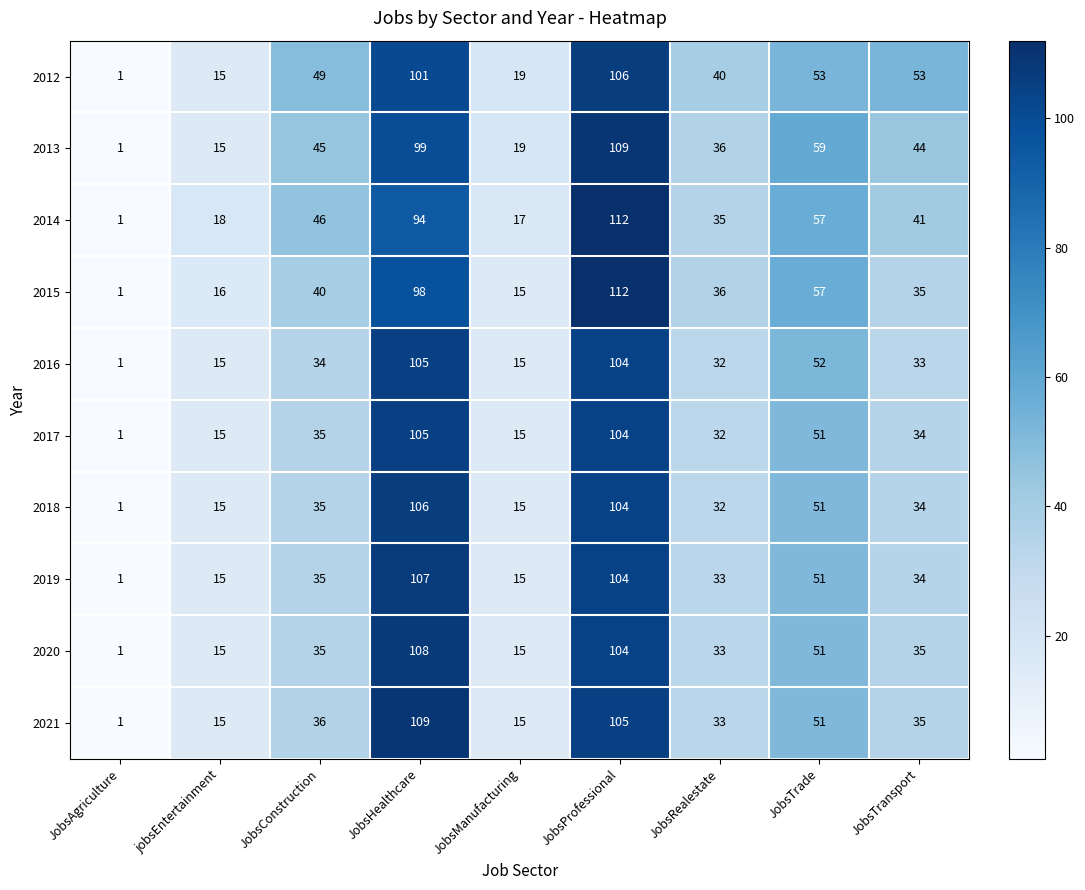

Between JobsProfessional and JobsTransport, which series saw the biggest shift?

2015